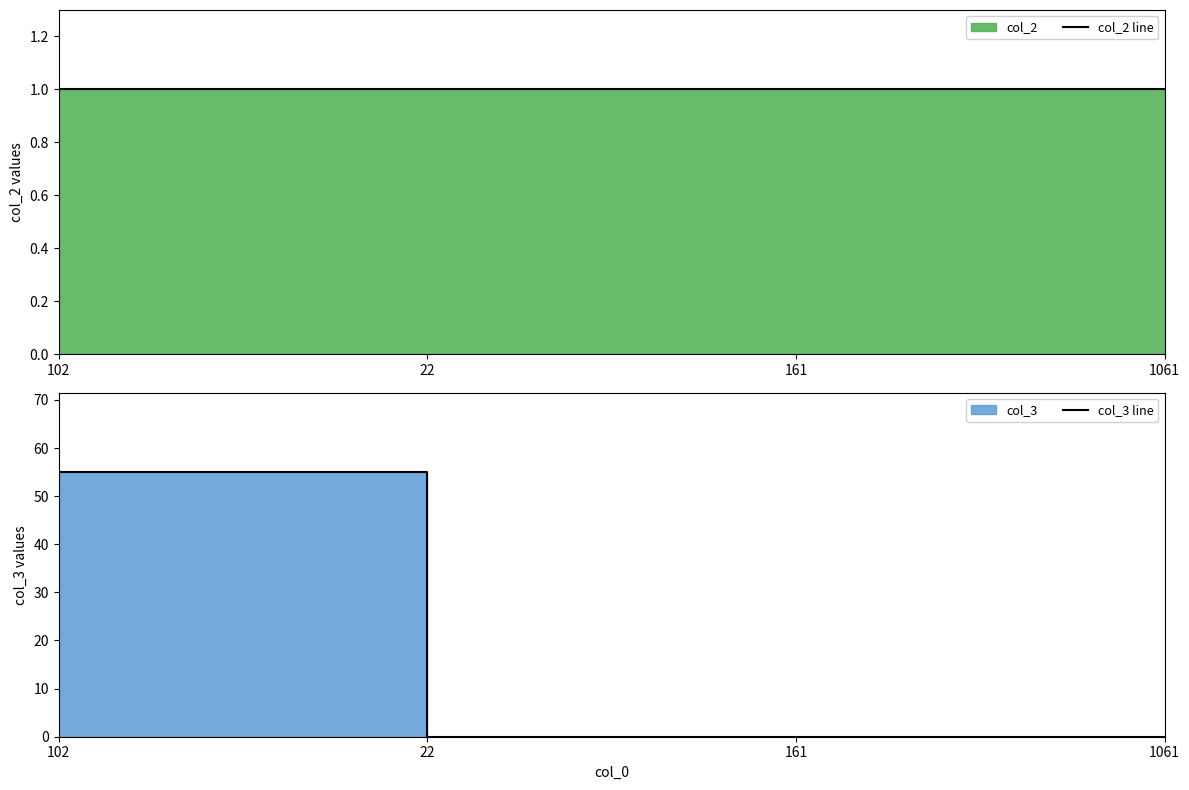

What value does the col_2 line series have at 161?

1